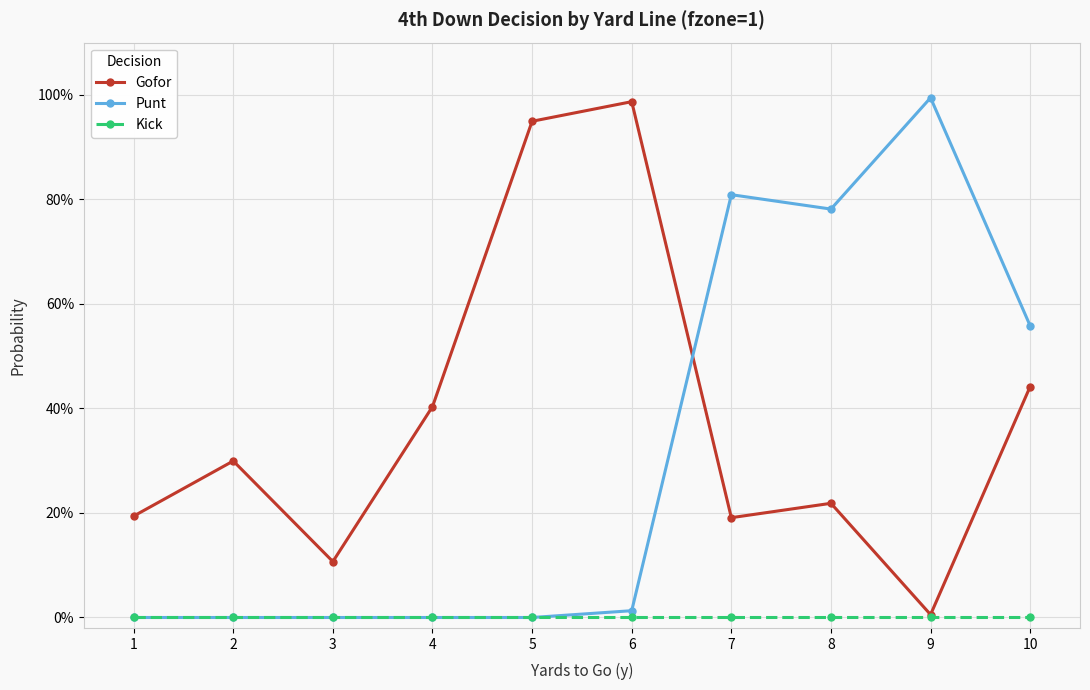

What is the average value of the Punt series?

0.3